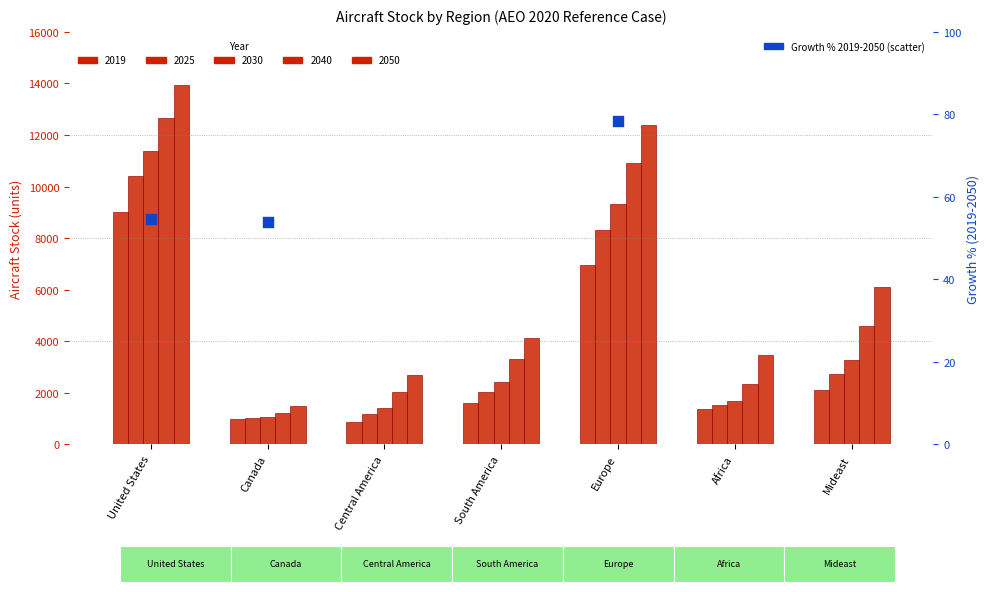

Between Mideast and South America, which is larger?

Mideast